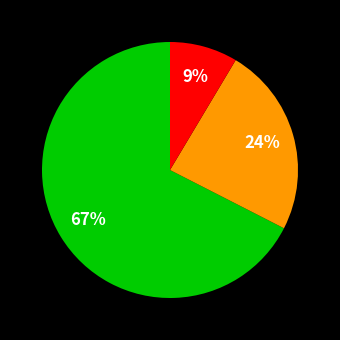

Count the number of slices in the pie.

3